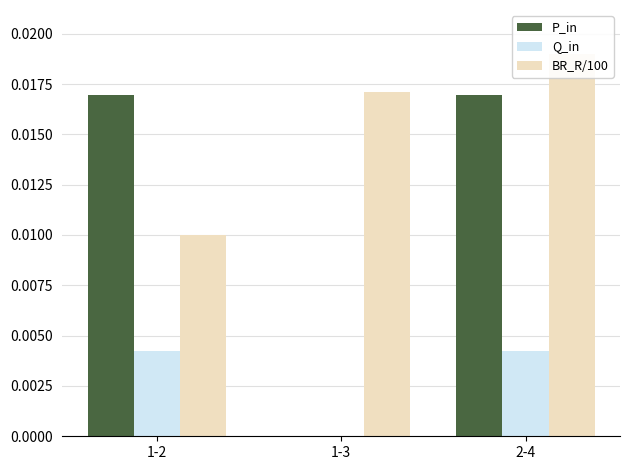

Is the value of BR_R/100 at 1-3 greater than the value of Q_in at 1-3?

Yes